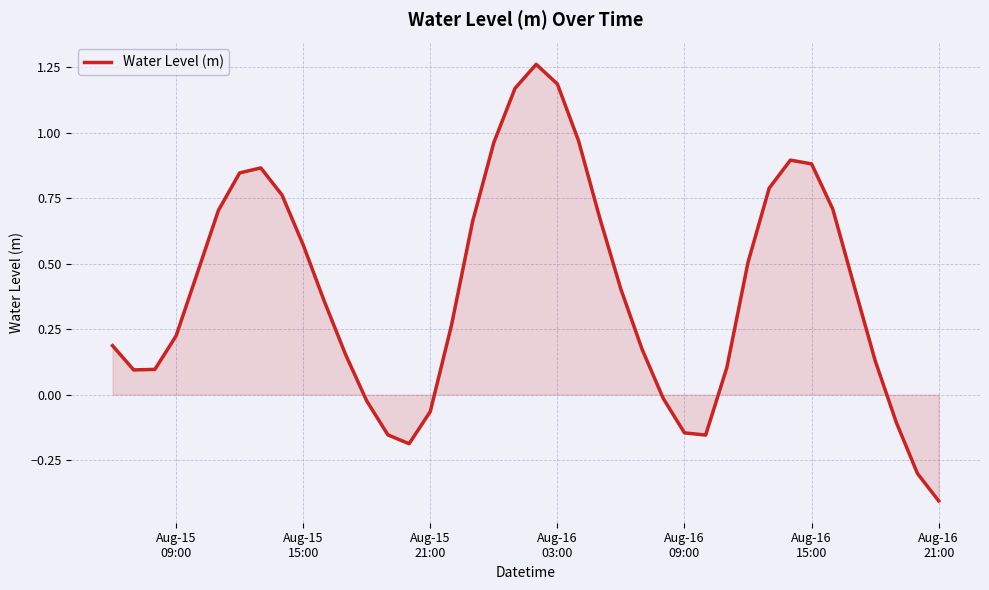

What is the difference between the maximum and minimum values?

1.7